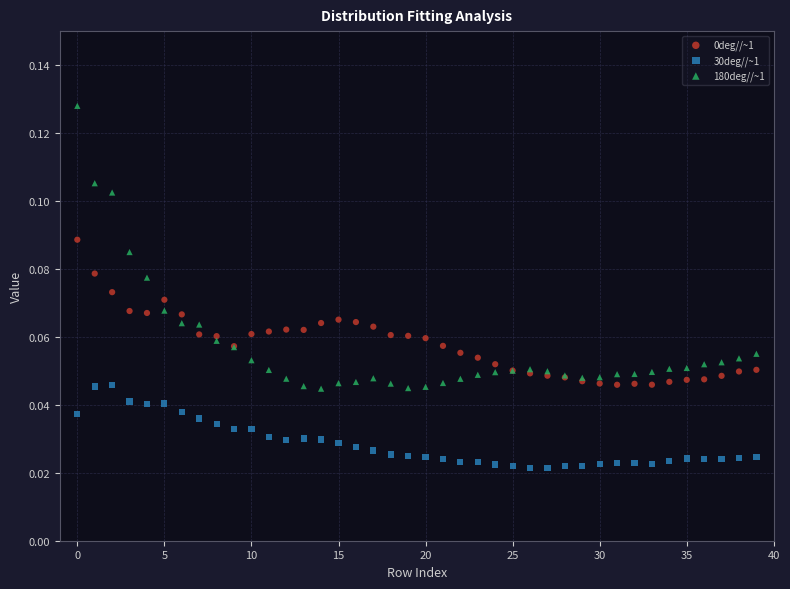

Which series reaches the maximum Y coordinate?

180deg//~1